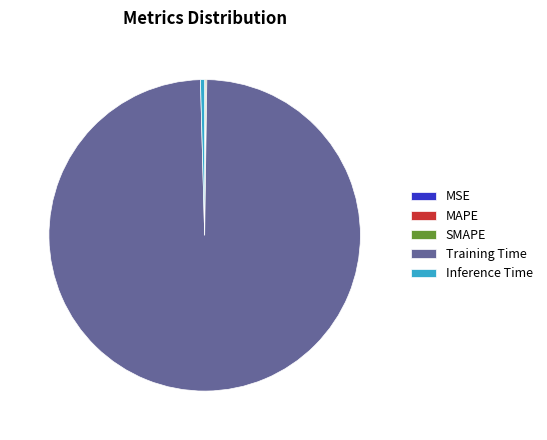

What is the largest slice in the pie chart?

Training Time